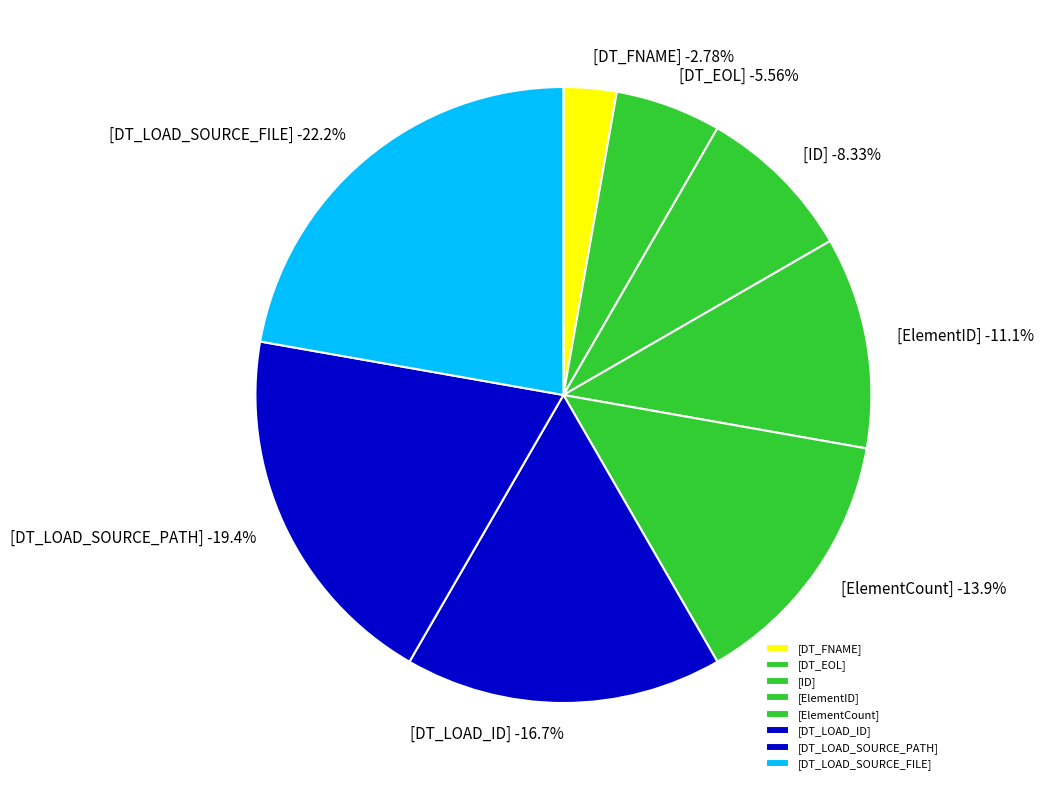

Is it true that [ElementID] is 11% of the pie?

True